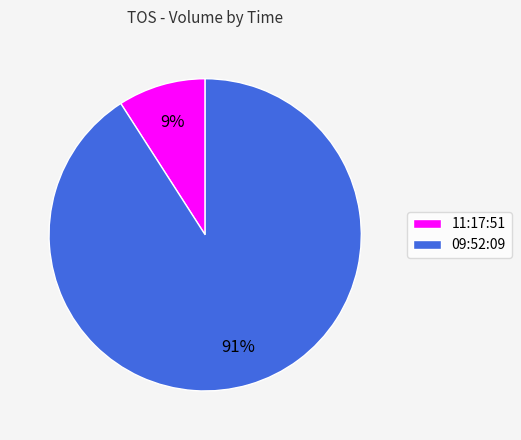

Which has a higher value, 11:17:51 or 09:52:09?

09:52:09